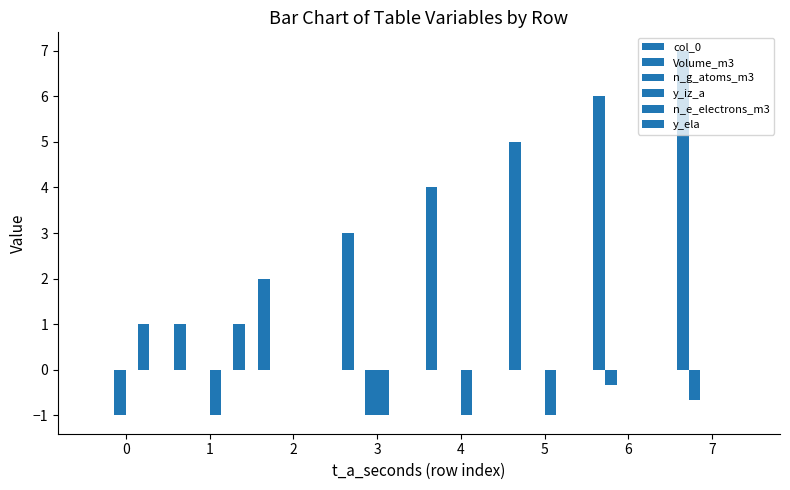

How many groups of bars are there?

8